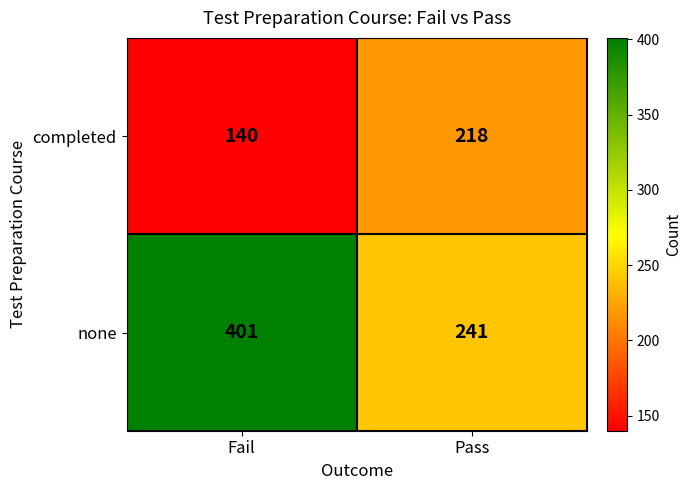

List the labels in order of completed value, smallest first.

Fail, Pass